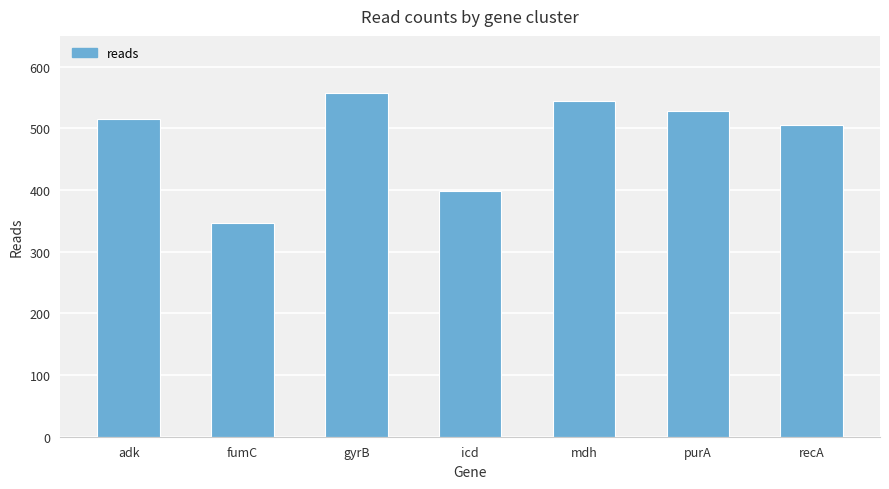

List the labels in order of value, largest first.

gyrB, mdh, purA, adk, recA, icd, fumC